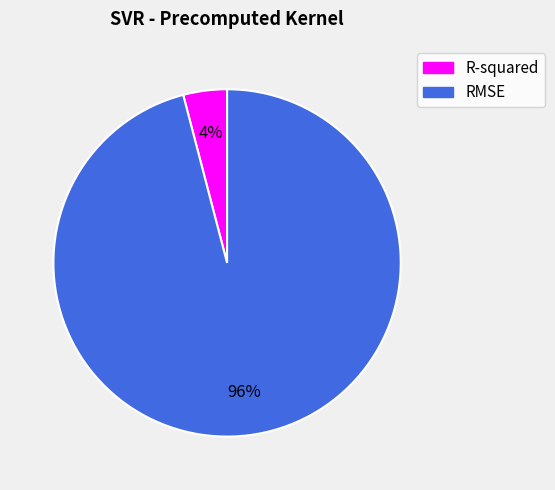

The R-squared slice represents 15% of the pie. True or false?

False